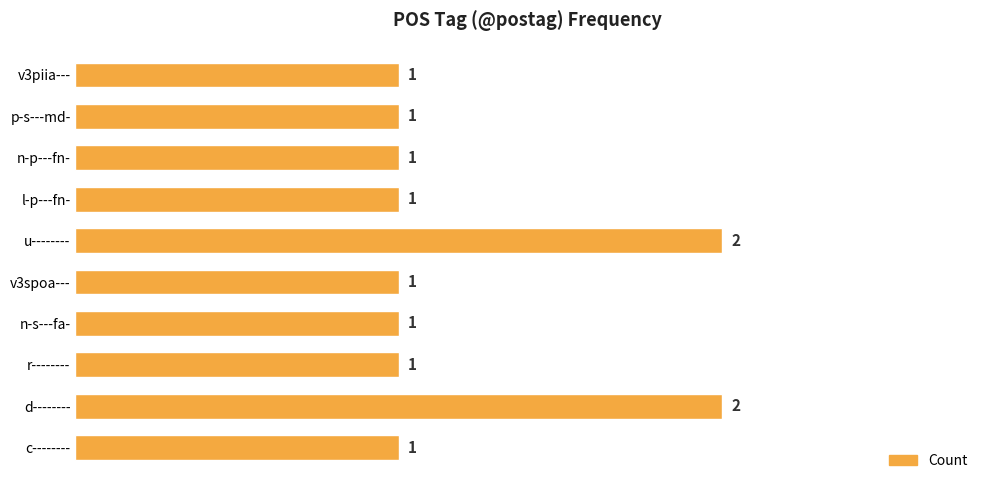

Reading bottom to top, extract all data points from this chart.

1	2	1	1	1	2	1	1	1	1